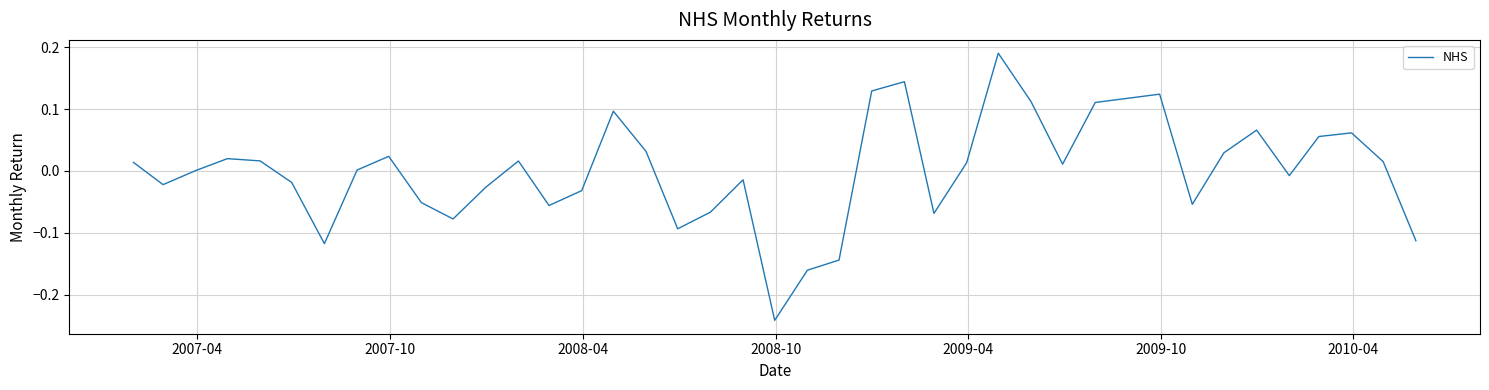

Does the chart have visible grid lines?

Yes